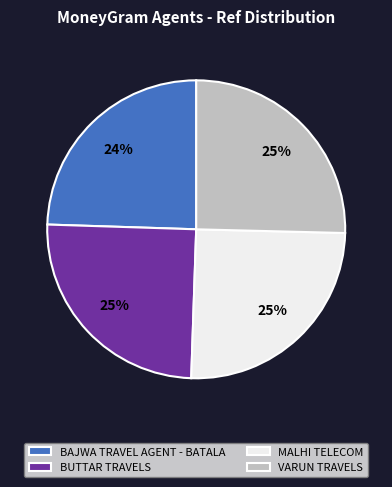

To the nearest percent, what portion does BUTTAR TRAVELS represent?

25%